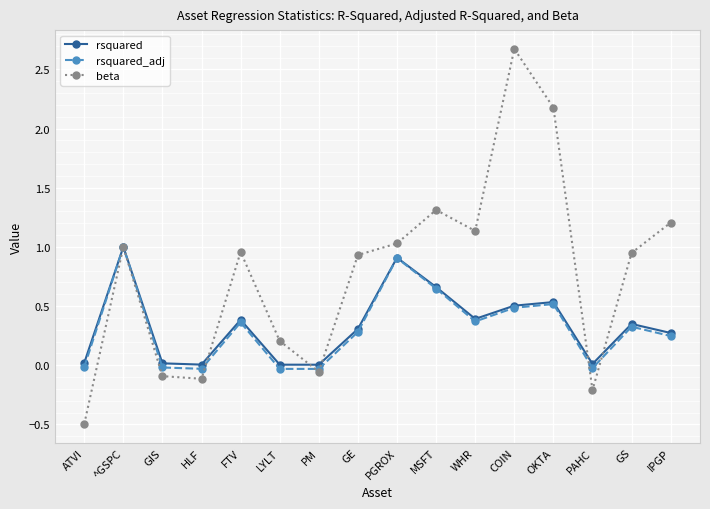

What is the minimum value shown in the chart?

-0.5